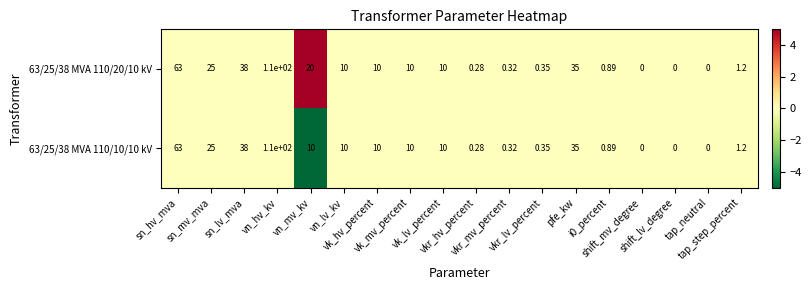

Rank the series by their average value, from lowest to highest.

63/25/38 MVA 110/10/10 kV, 63/25/38 MVA 110/20/10 kV